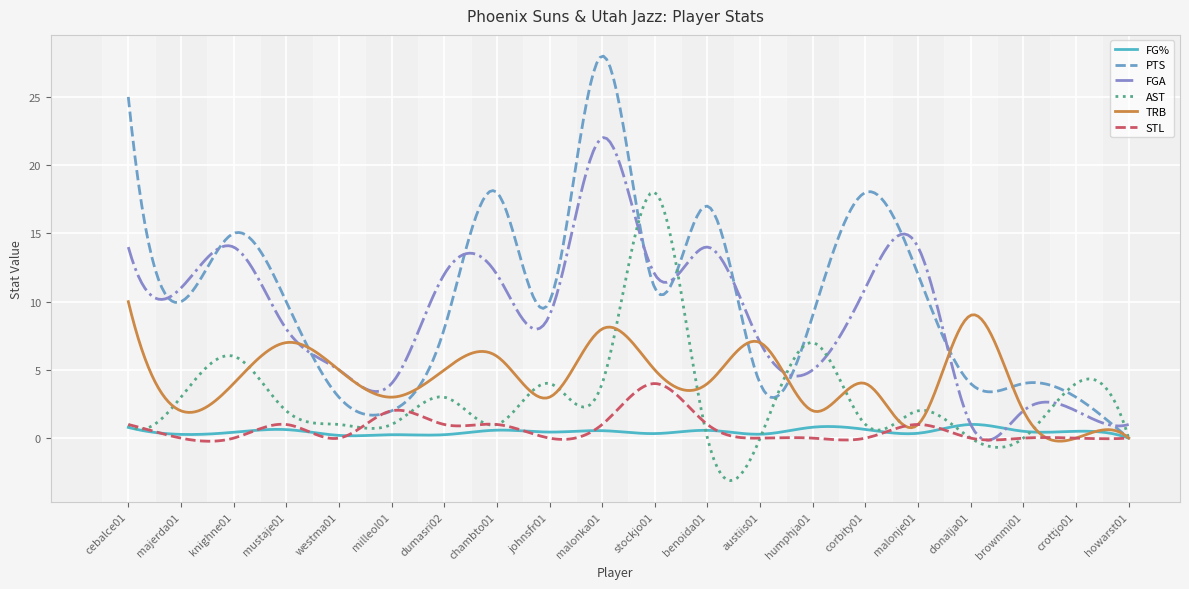

What is the difference between the maximum and minimum values in the AST series?

21.1